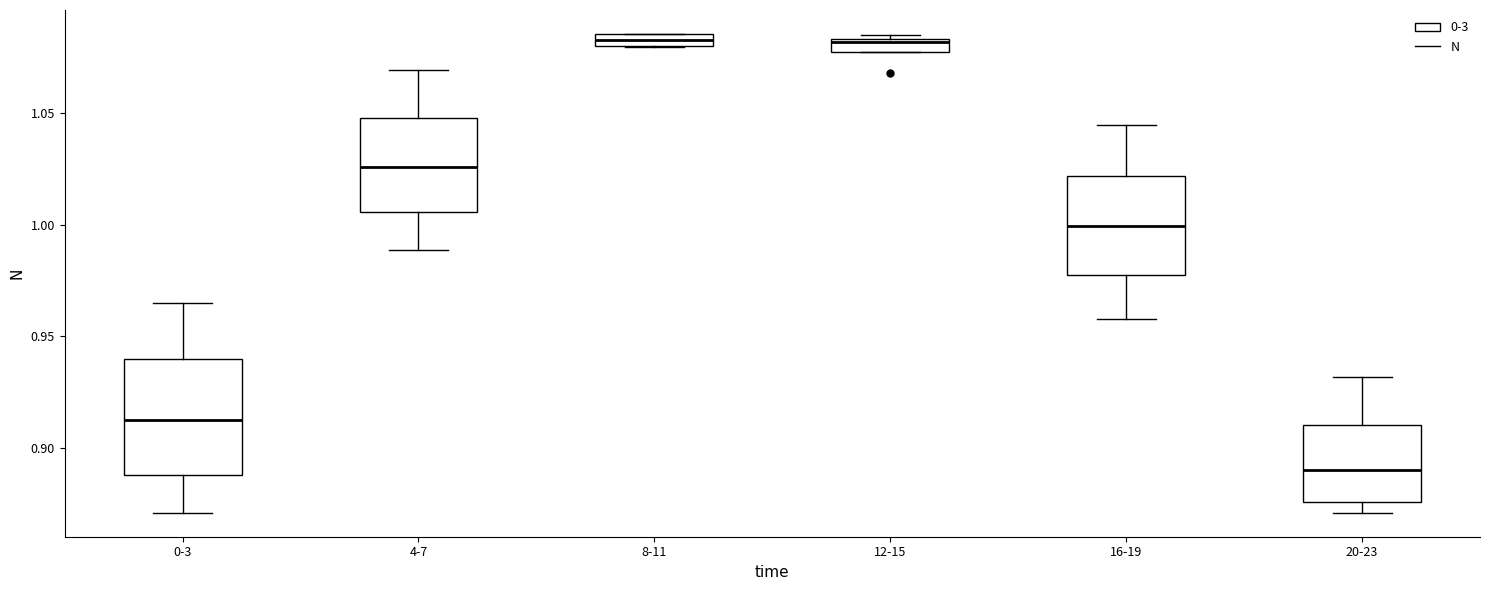

Where does the upper whisker of the box for 0-3 end on the y-axis? The values are not printed on the chart, so give them approximately, as read against the axis.

0.965